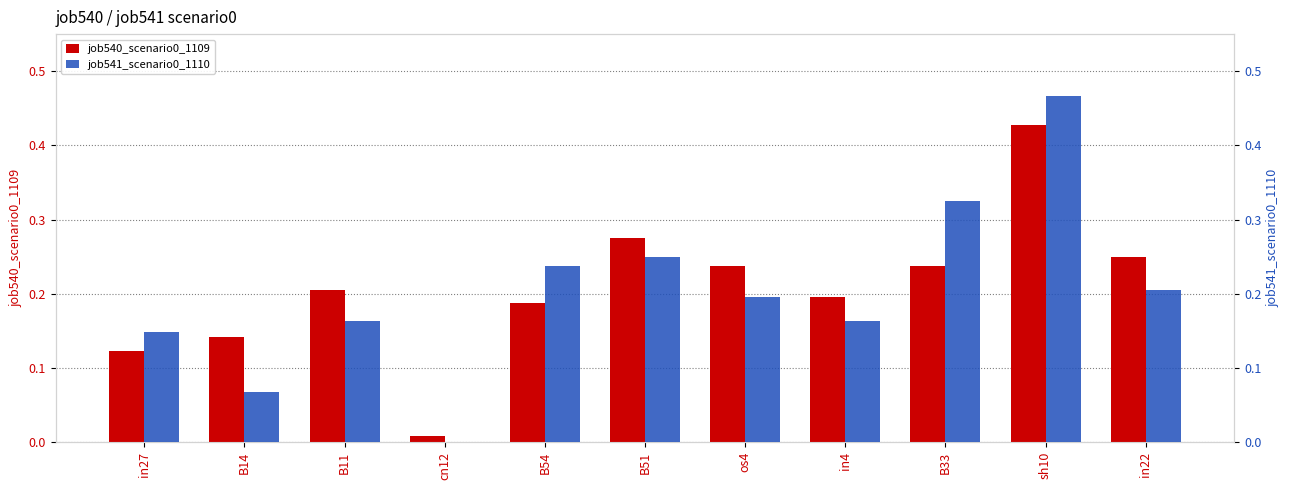

Reading left to right, transcribe all the data shown in this chart.

job540_scenario0_1109: 0.1	0.1	0.2	0.0	0.2	0.3	0.2	0.2	0.2	0.4	0.2
job541_scenario0_1110: 0.1	0.1	0.2	0.0	0.2	0.2	0.2	0.2	0.3	0.5	0.2